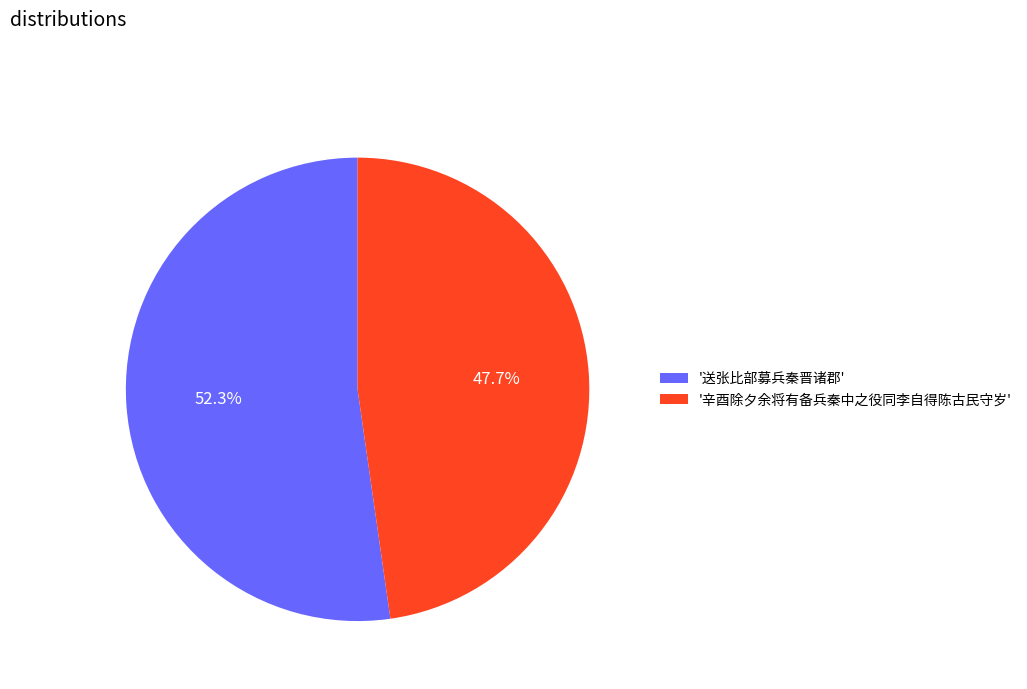

Which category has the smallest portion of the pie?

'辛酉除夕余将有备兵秦中之役同李自得陈古民守岁'